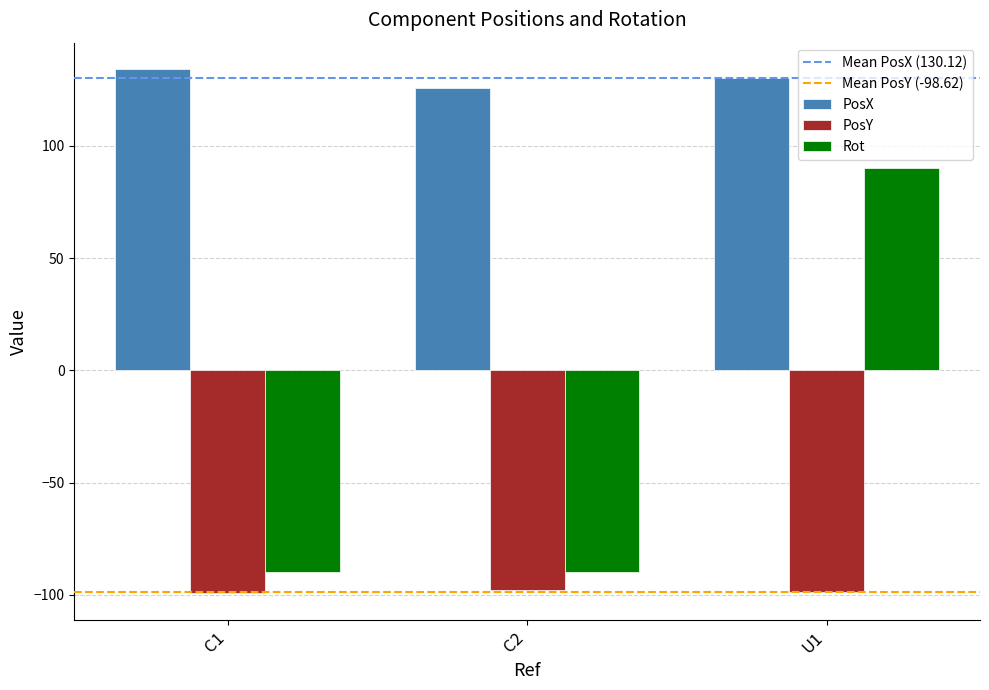

List the series in order of their peak value, highest first.

PosX, Rot, PosY